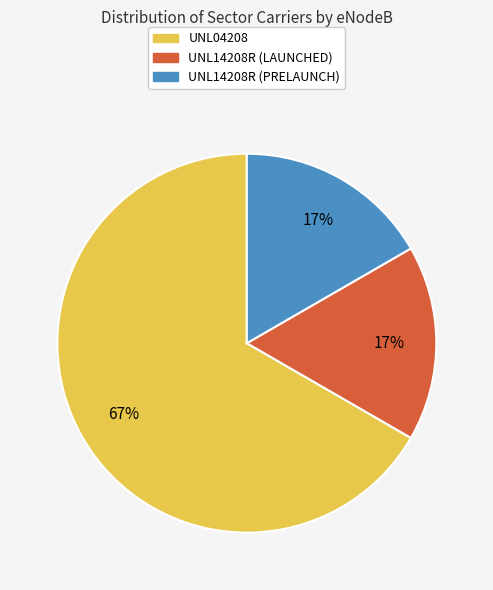

To the nearest percent, what is the combined percentage of UNL14208R (PRELAUNCH) and UNL04208?

83%